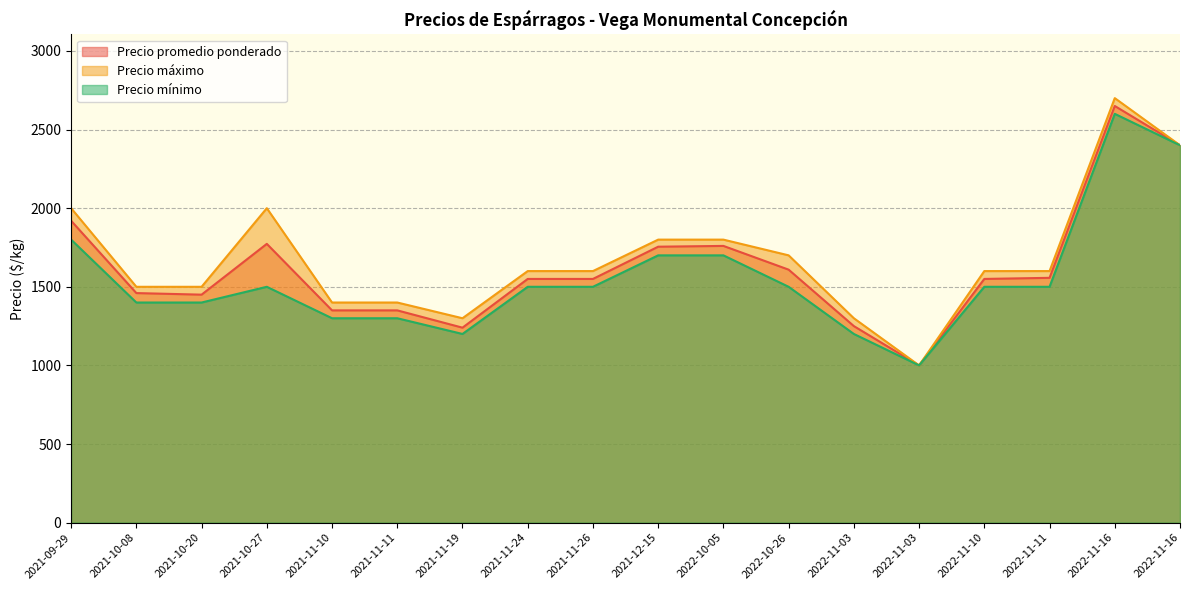

True or false: Precio mínimo and Precio promedio ponderado intersect in this chart.

False